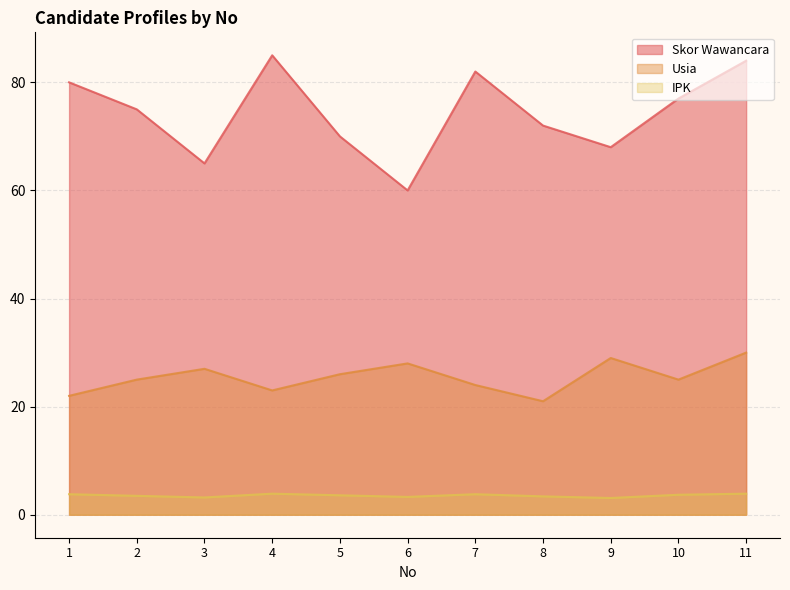

The Skor Wawancara series shows 75.0 at 2. True or false?

True